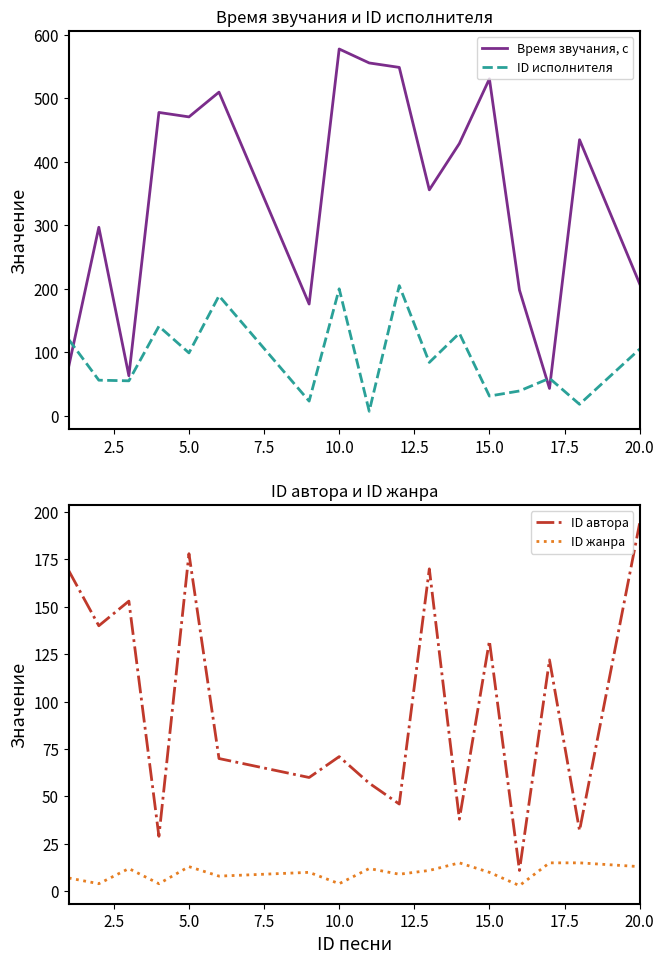

True or false: Время звучания, с has a value of 531 at 15.0.

True